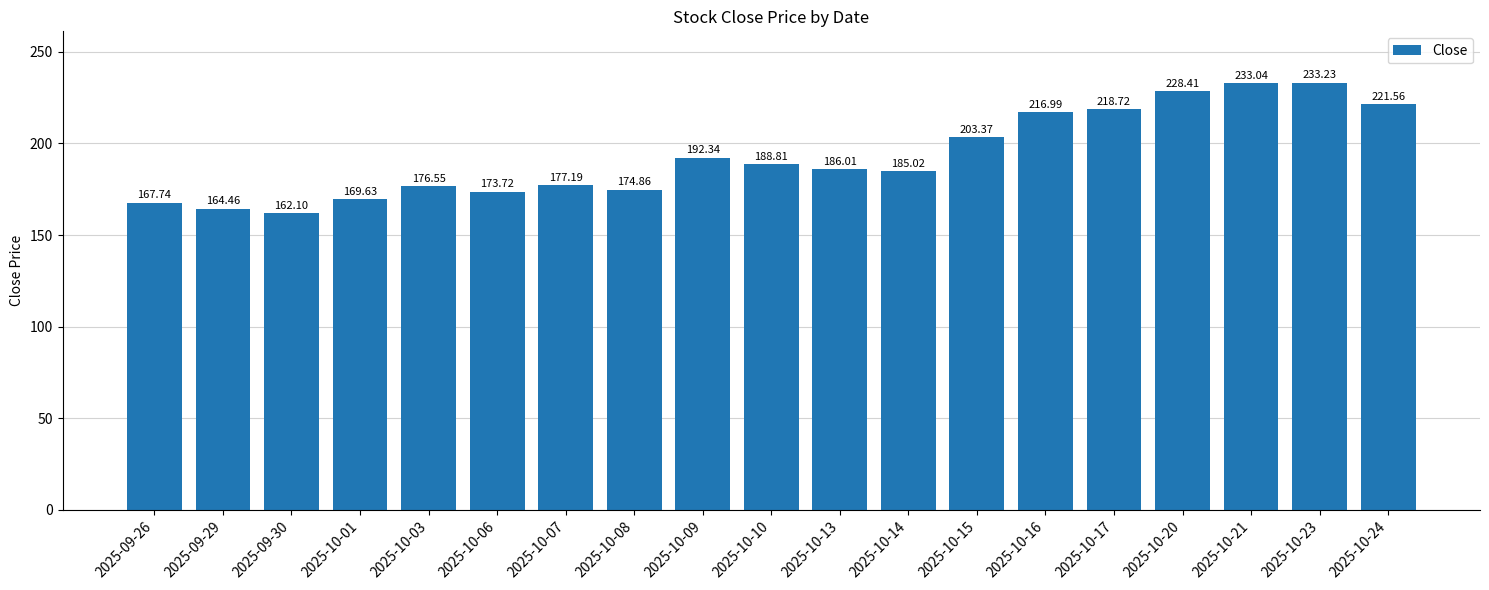

Rank the categories by value from highest to lowest.

2025-10-23, 2025-10-21, 2025-10-20, 2025-10-24, 2025-10-17, 2025-10-16, 2025-10-15, 2025-10-09, 2025-10-10, 2025-10-13, 2025-10-14, 2025-10-07, 2025-10-03, 2025-10-08, 2025-10-06, 2025-10-01, 2025-09-26, 2025-09-29, 2025-09-30